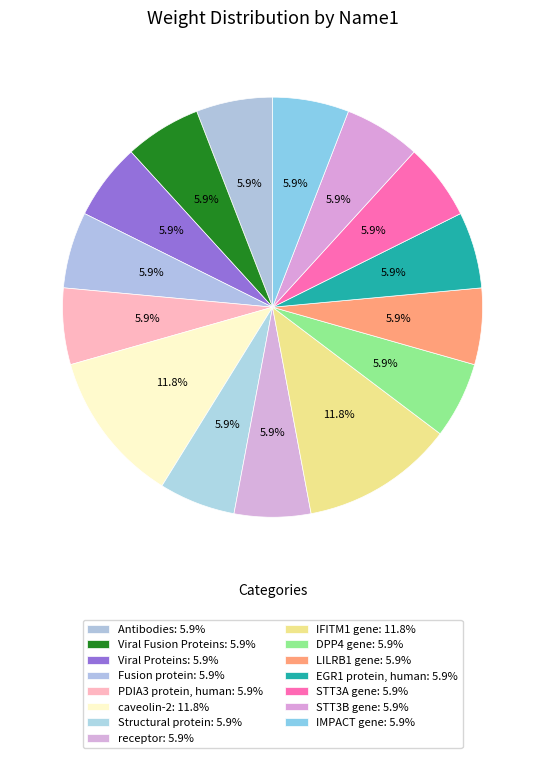

To the nearest percent, what is the difference between the largest and smallest slice percentages?

6%